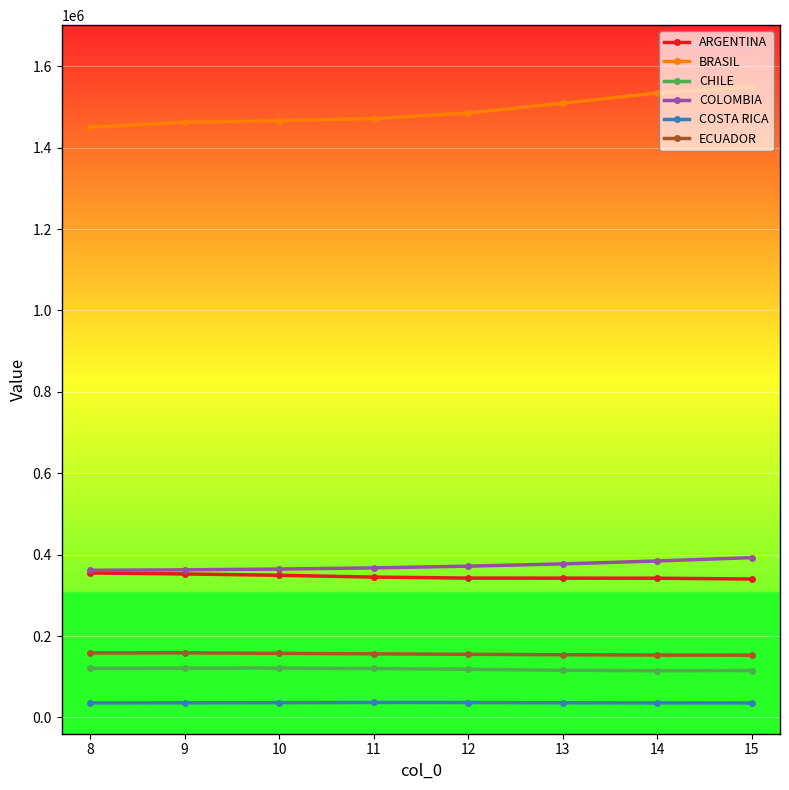

True or false: BRASIL and ARGENTINA cross at least once.

False